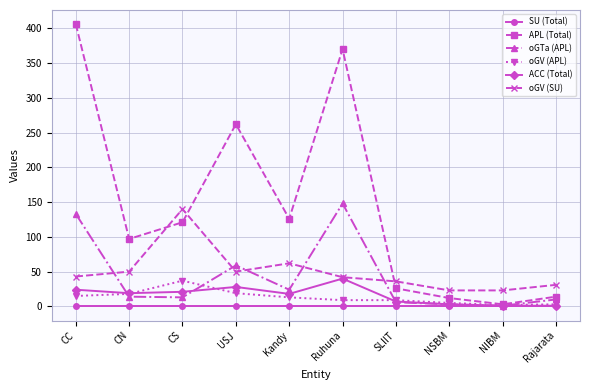

Which series has the largest total across all categories?

APL (Total)